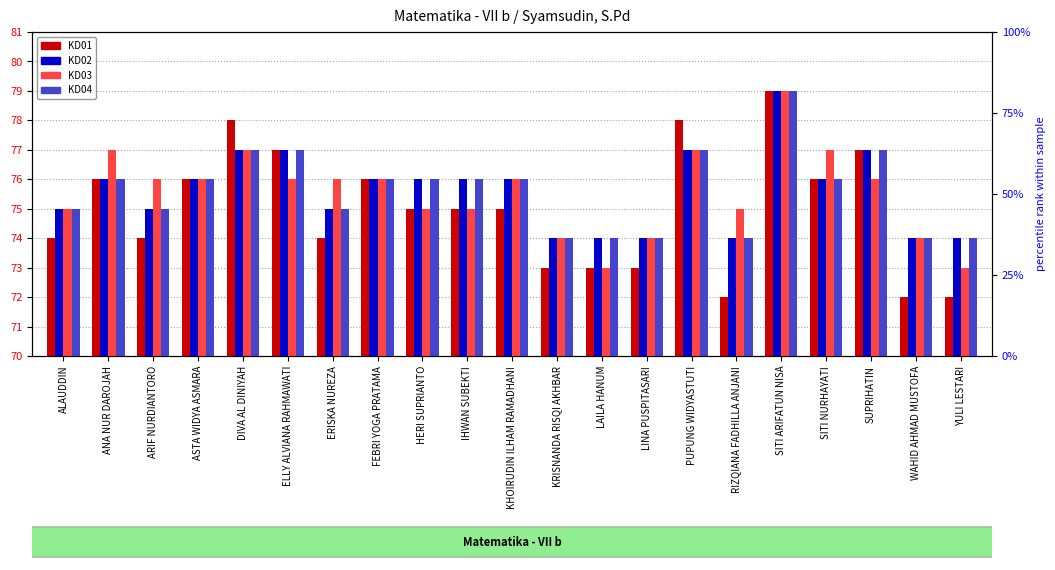

Which series has the largest total across all categories?

KD02